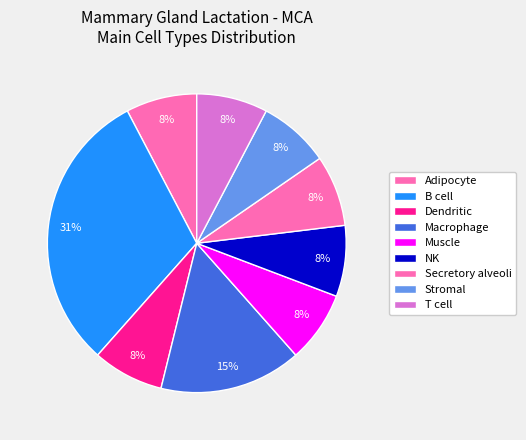

Is it true that Dendritic is 8% of the pie?

True